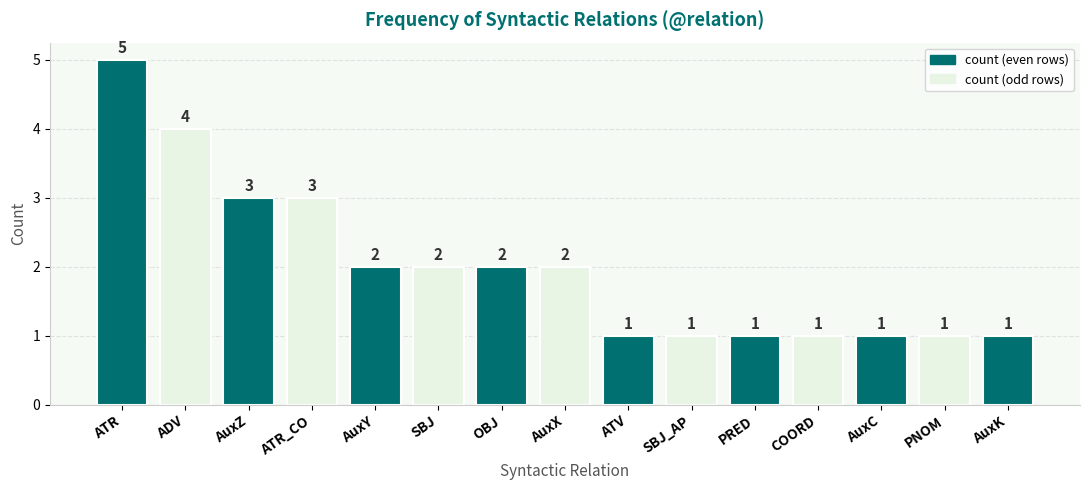

How many bars are there in total?

15